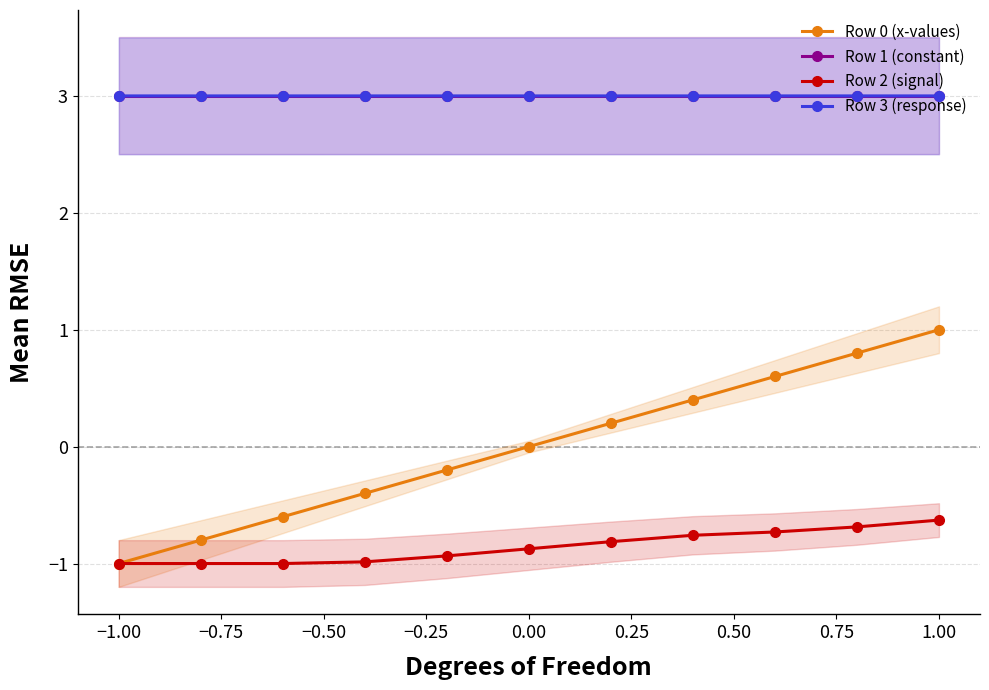

What is the minimum value for Row 0 (x-values)?

-1.0